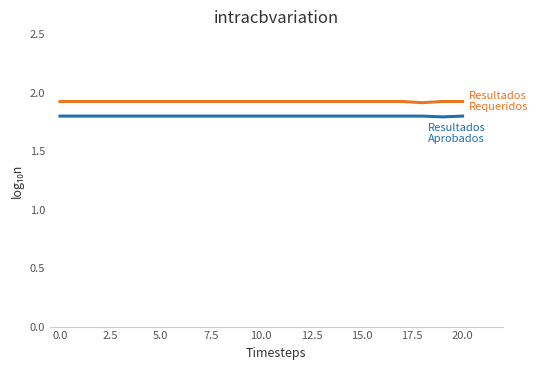

How many lines are shown in the chart?

2